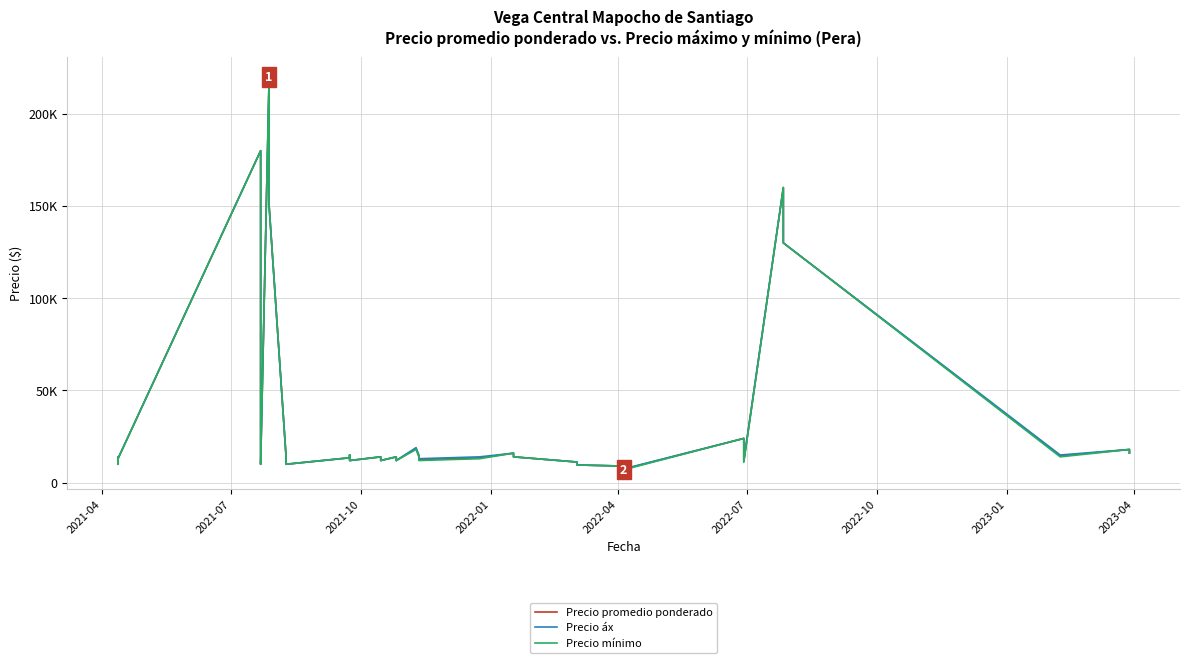

In Precio áx, how many points are higher than both neighbors (excluding endpoints)?

10